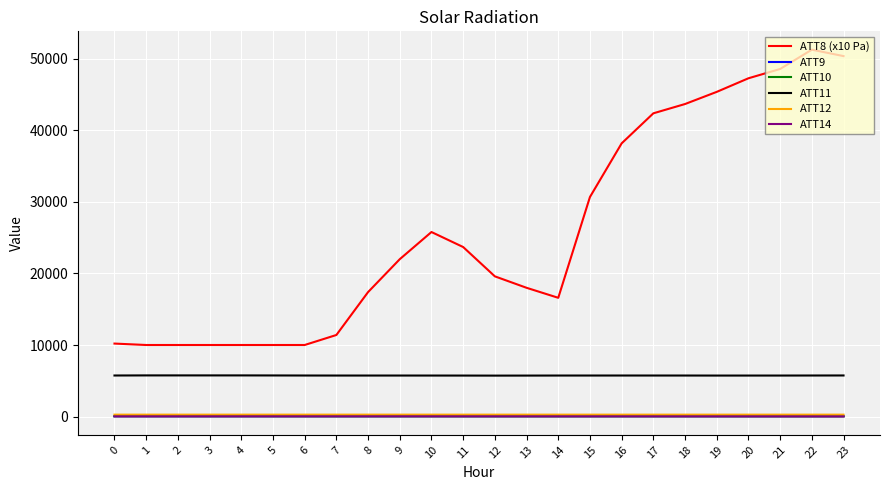

What is the lowest value of the ATT9 series?

43.7